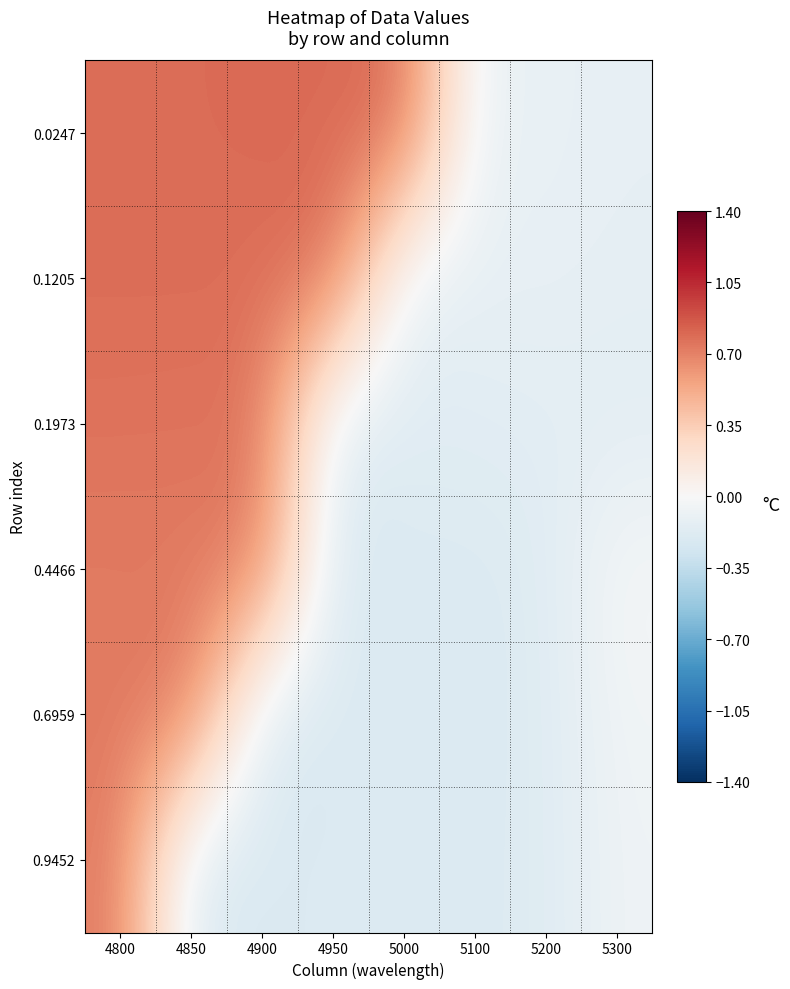

Reading left to right, what are all the values shown in this chart?

0.0247: 4800=0.8	4850=0.8	4900=0.8	4950=0.8	5000=0.8	5100=-0.1	5200=-0.1	5300=-0.1
0.1205: 4800=0.8	4850=0.8	4900=0.8	4950=0.8	5000=-0.1	5100=-0.1	5200=-0.1	5300=-0.1
0.1973: 4800=0.8	4850=0.8	4900=0.8	4950=-0.2	5000=-0.2	5100=-0.2	5200=-0.1	5300=-0.1
0.4466: 4800=0.7	4850=0.7	4900=0.7	4950=-0.2	5000=-0.2	5100=-0.2	5200=-0.2	5300=-0.0
0.6959: 4800=0.7	4850=0.7	4900=-0.2	4950=-0.2	5000=-0.2	5100=-0.2	5200=-0.2	5300=-0.1
0.9452: 4800=0.7	4850=-0.2	4900=-0.2	4950=-0.2	5000=-0.2	5100=-0.2	5200=-0.2	5300=-0.1